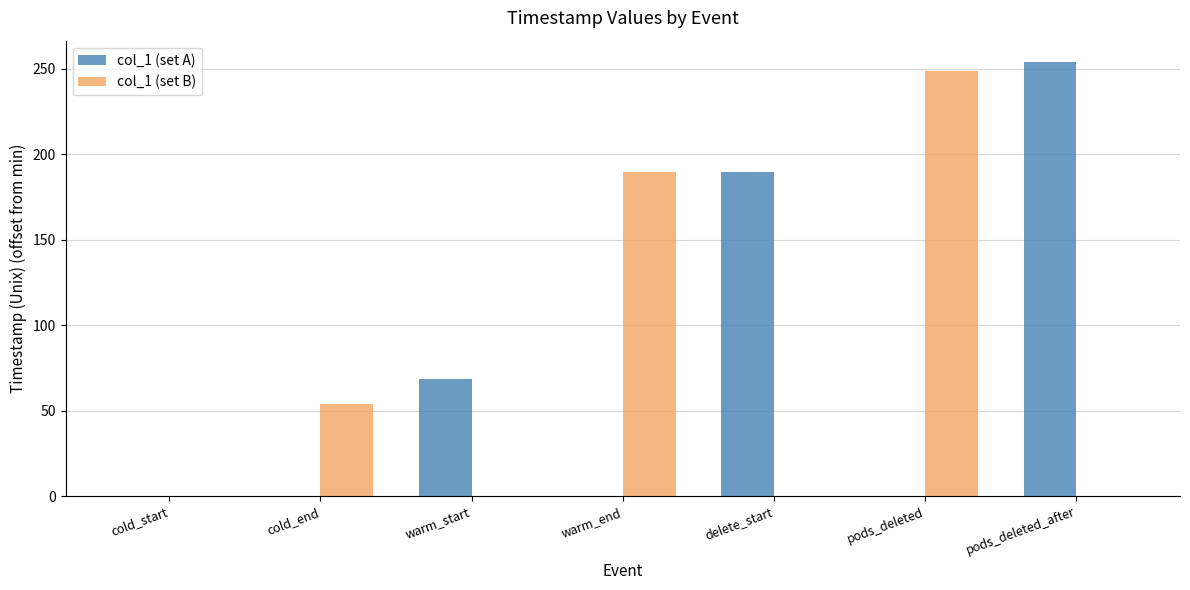

What is the average value of the col_1 (set B) series?

70.3